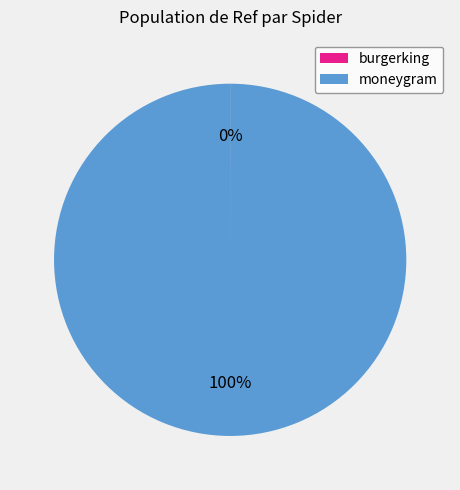

To the nearest percent, what is the difference between the largest and smallest slice percentages?

100%